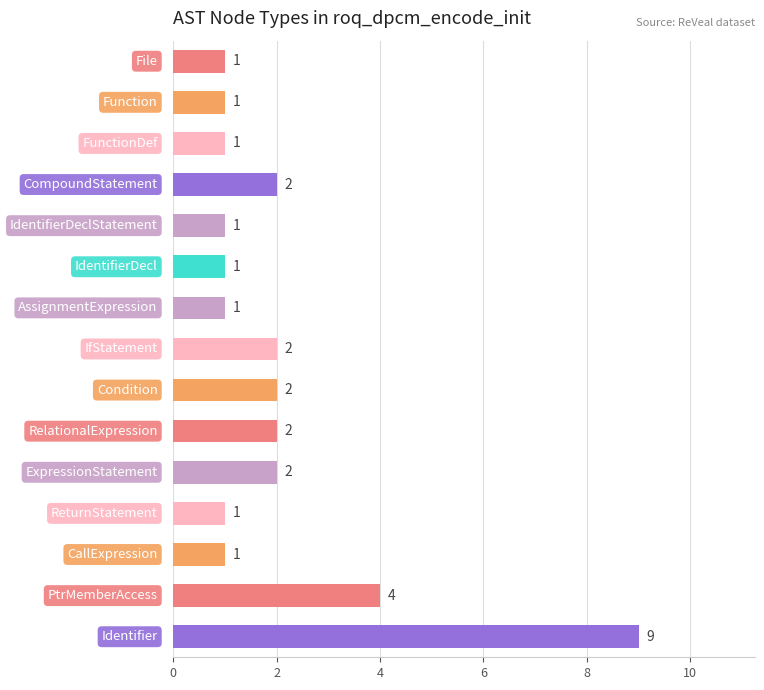

Reading top to bottom, transcribe all the data shown in this chart.

1	1	1	2	1	1	1	2	2	2	2	1	1	4	9